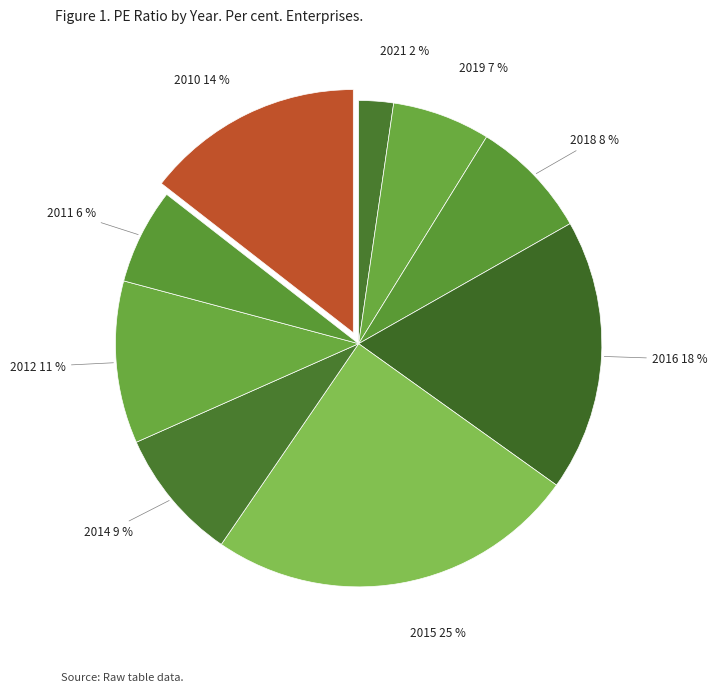

To the nearest percent, what is the average slice percentage?

11%